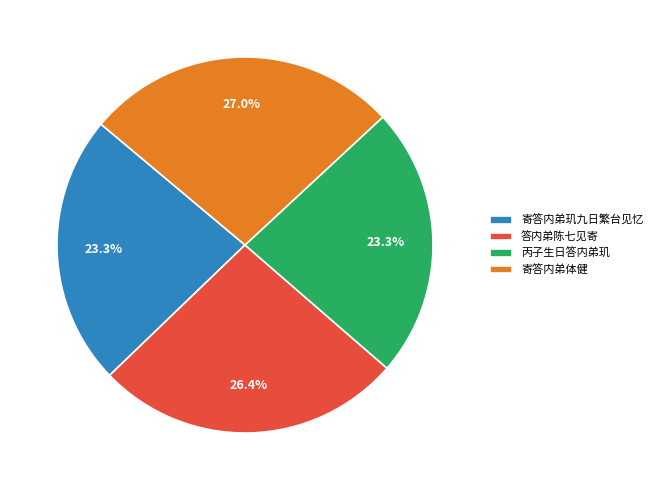

To the nearest percent, what is the average slice percentage?

25%